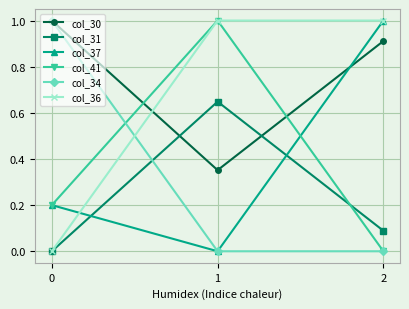

What are all the series names shown in the legend?

col_30, col_31, col_37, col_41, col_34, col_36